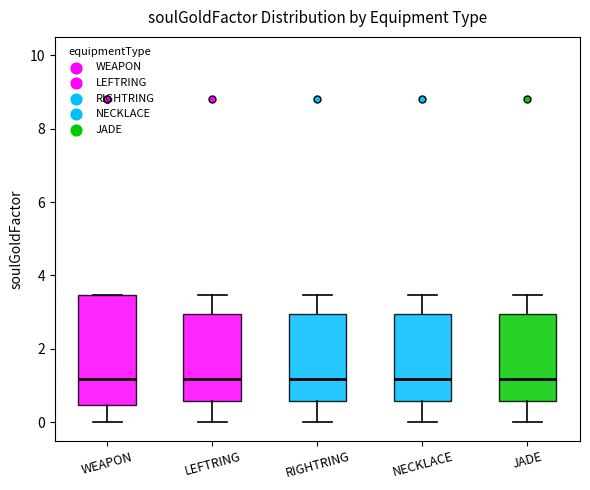

Reading left to right, read every box against the y-axis: the position of its median line, the range the box covers, and the ends of its whiskers. The values are not printed on the chart, so give them approximately, as read against the axis.

WEAPON: median 1.2, box 0.4 to 3.4, whiskers 0.0 to 3.4
LEFTRING: median 1.2, box 0.6 to 3.0, whiskers 0.0 to 3.4
RIGHTRING: median 1.2, box 0.6 to 3.0, whiskers 0.0 to 3.4
NECKLACE: median 1.2, box 0.6 to 3.0, whiskers 0.0 to 3.4
JADE: median 1.2, box 0.6 to 3.0, whiskers 0.0 to 3.4